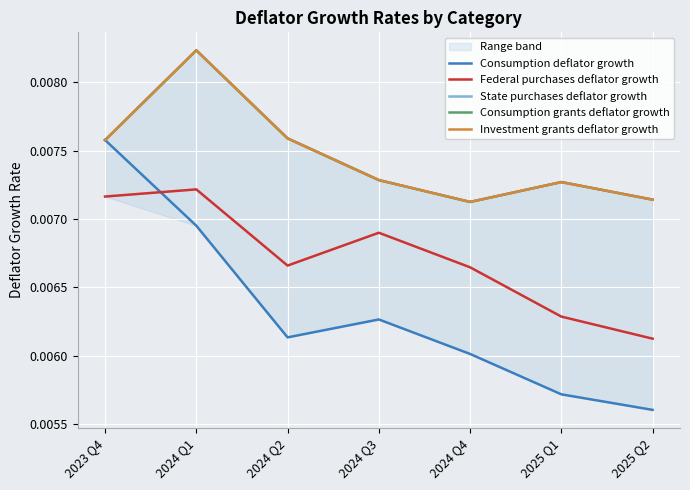

True or false: State purchases deflator growth has a value of 0.0 at 2023 Q4.

False